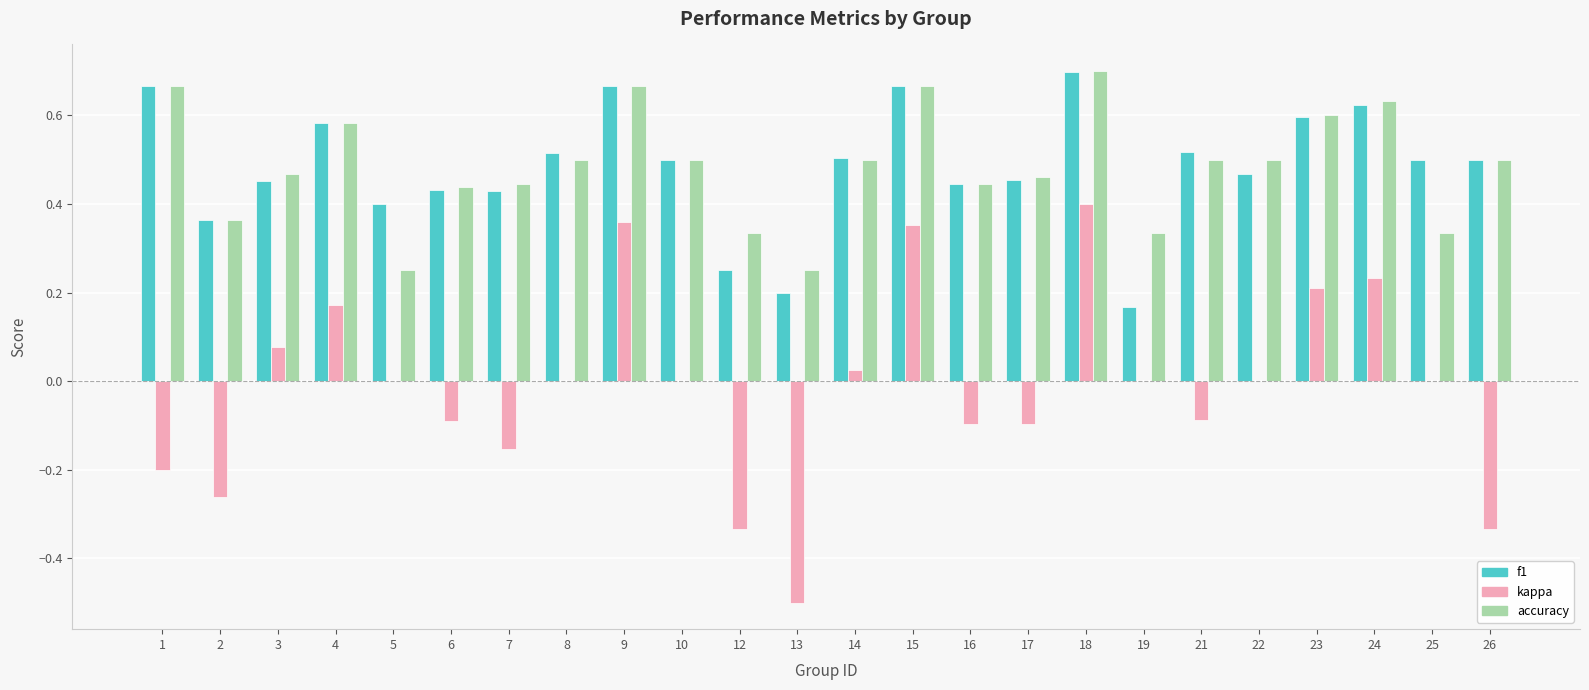

Between 17 and 18, which series saw the biggest shift?

kappa